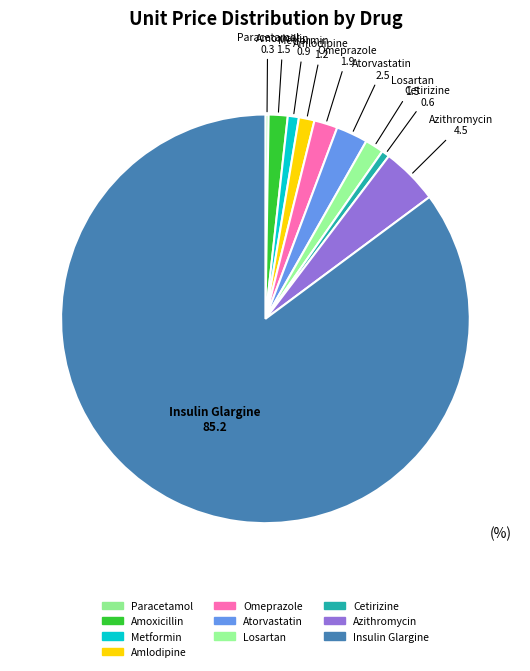

Combined, do Omeprazole and Cetirizine account for over 50%?

No